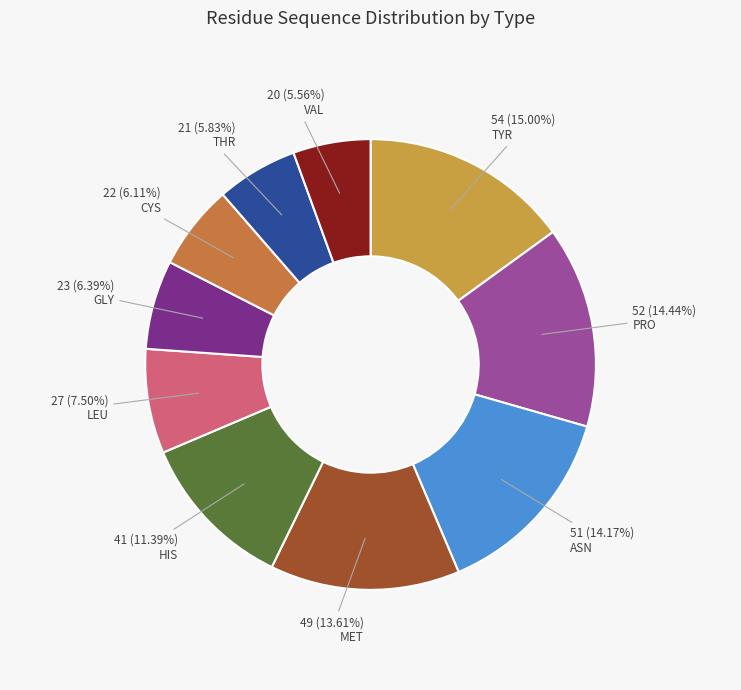

To the nearest percent, what is the difference between the CYS and TYR slice percentages?

9%